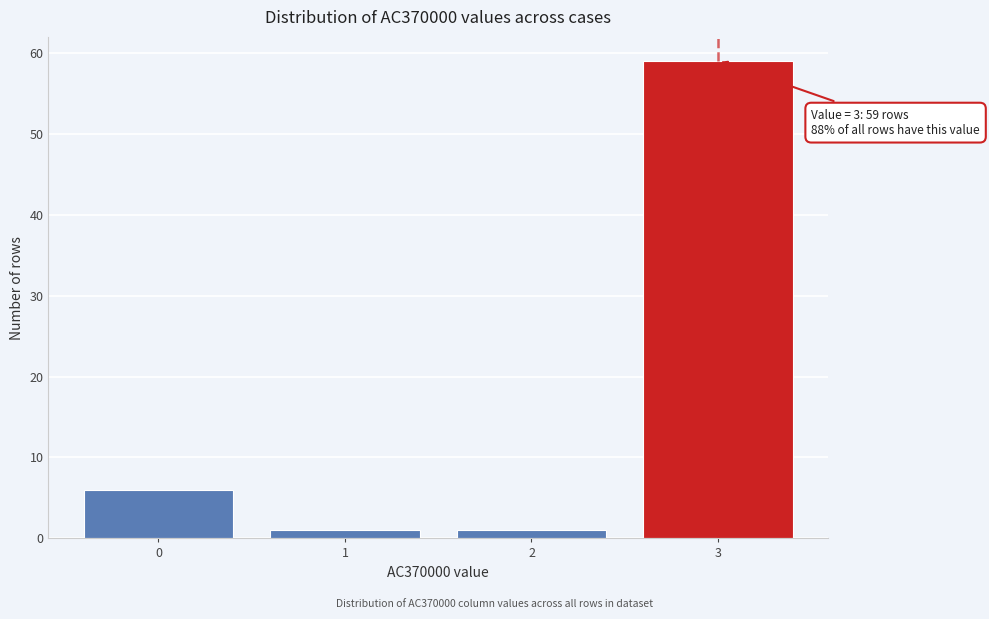

Reading left to right, extract all data points from this chart.

0=6	1=1	2=1	3=59